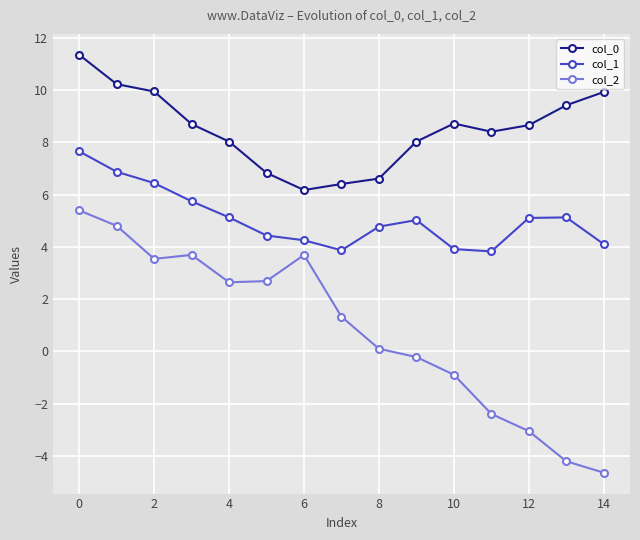

How many lines are shown in the chart?

3